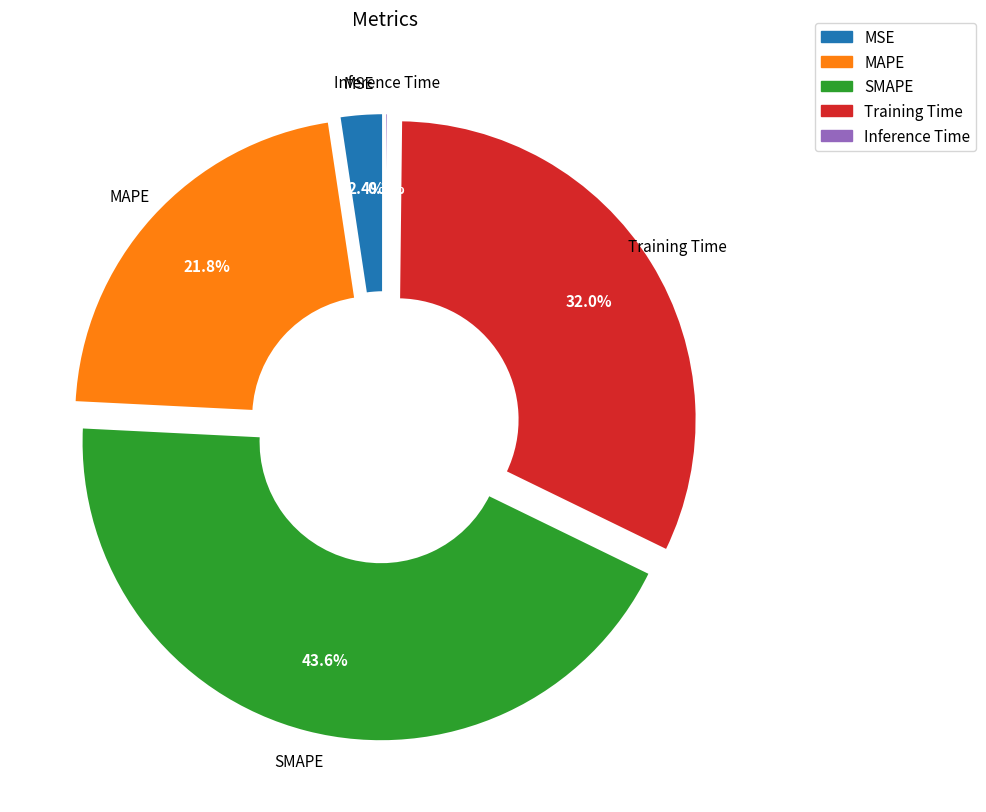

Does SMAPE account for over 50% of the chart?

No